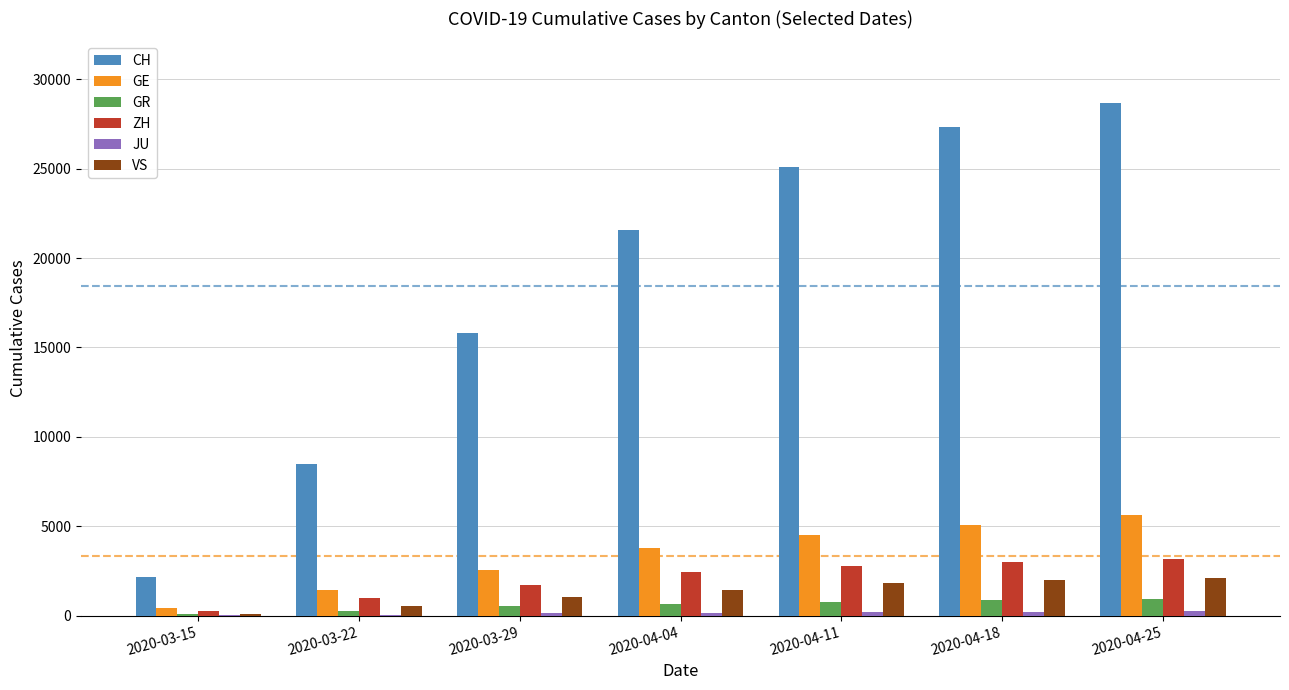

What is the sum of all ZH values?

14337